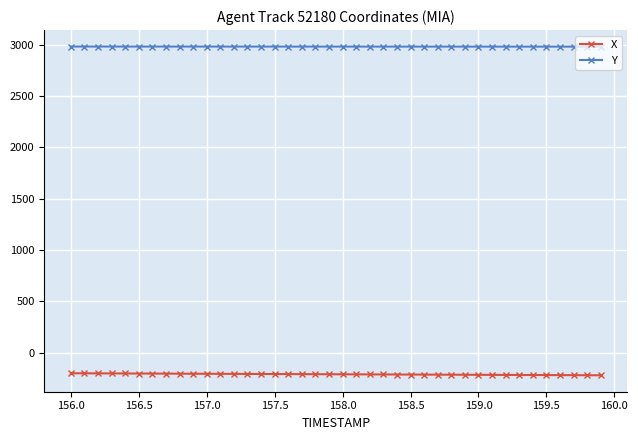

True or false: Y and X intersect in this chart.

False